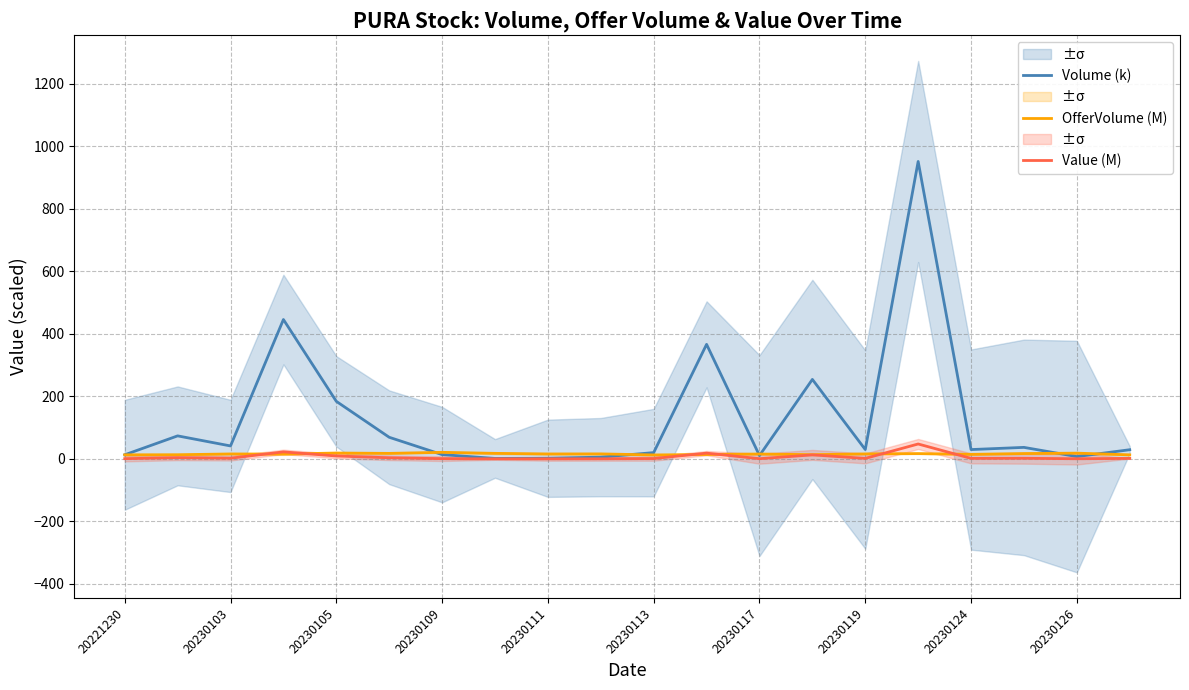

True or false: Volume (k) has a value of 29.8 at 20230119.

True